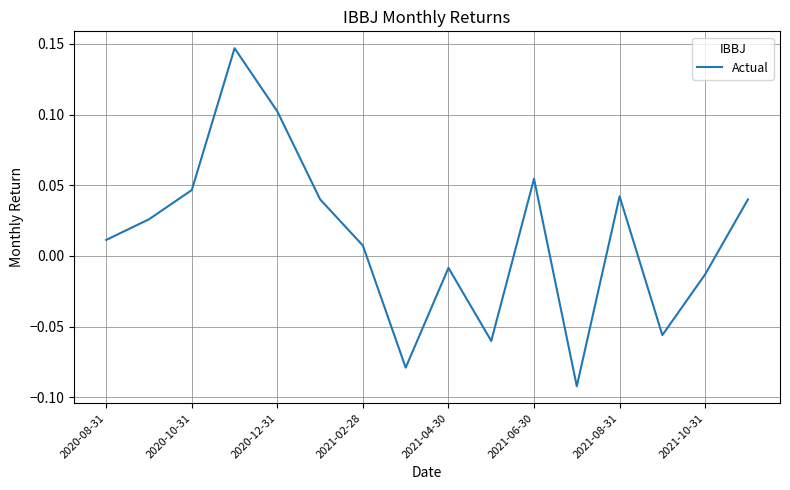

Does the chart display data point markers on the line(s)?

No